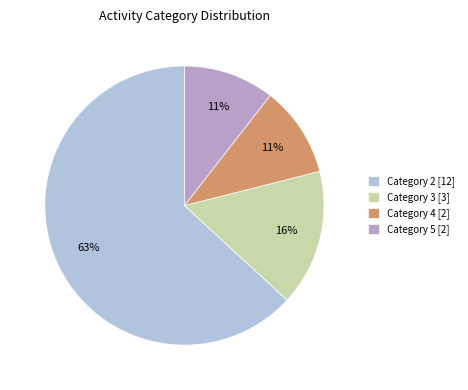

What is the largest slice in the pie chart?

Category 2 [12]